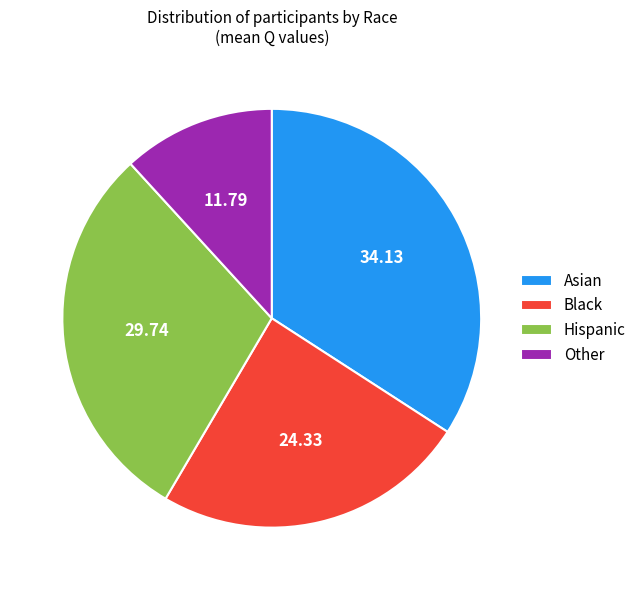

Which slice is the largest?

Asian